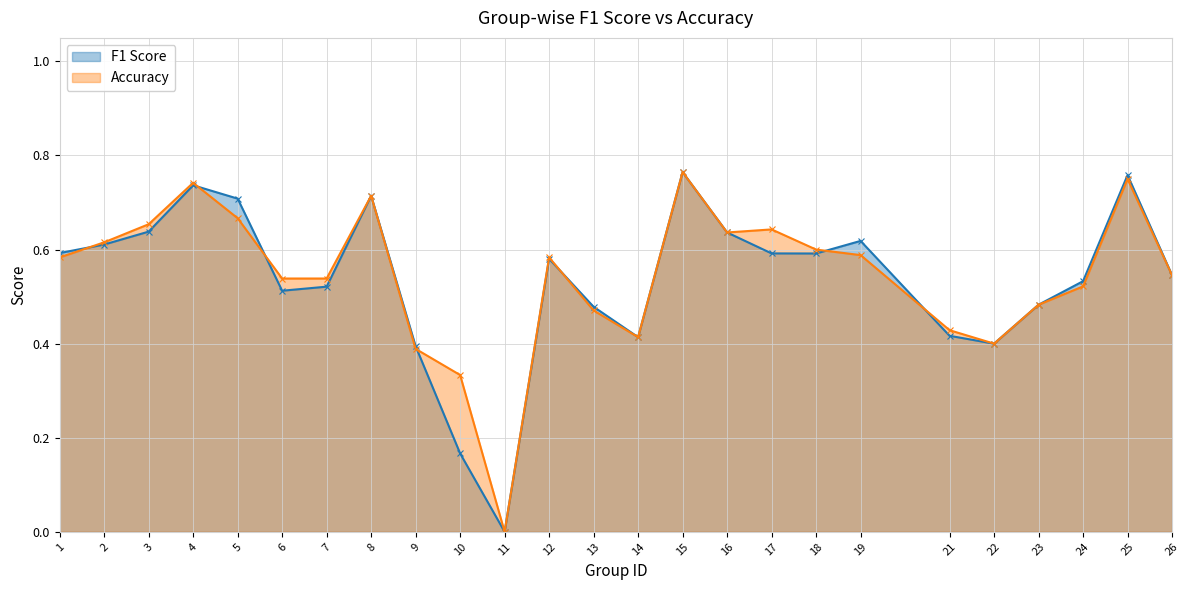

What is the sum of all Accuracy values?

13.6